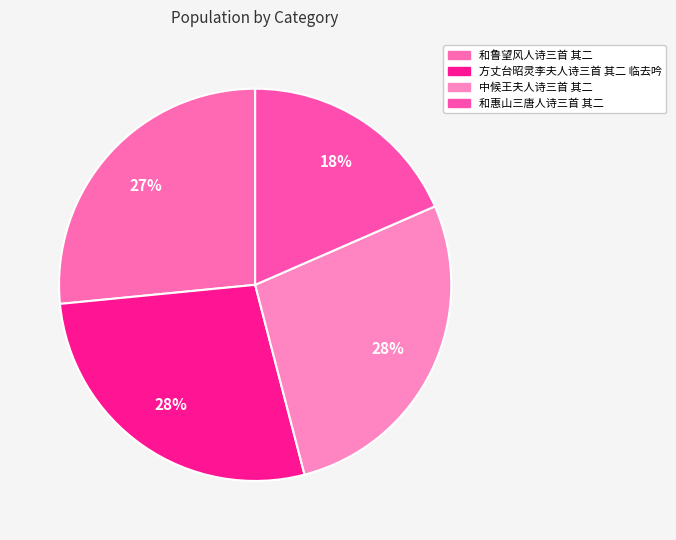

How many segments does this pie chart have?

4